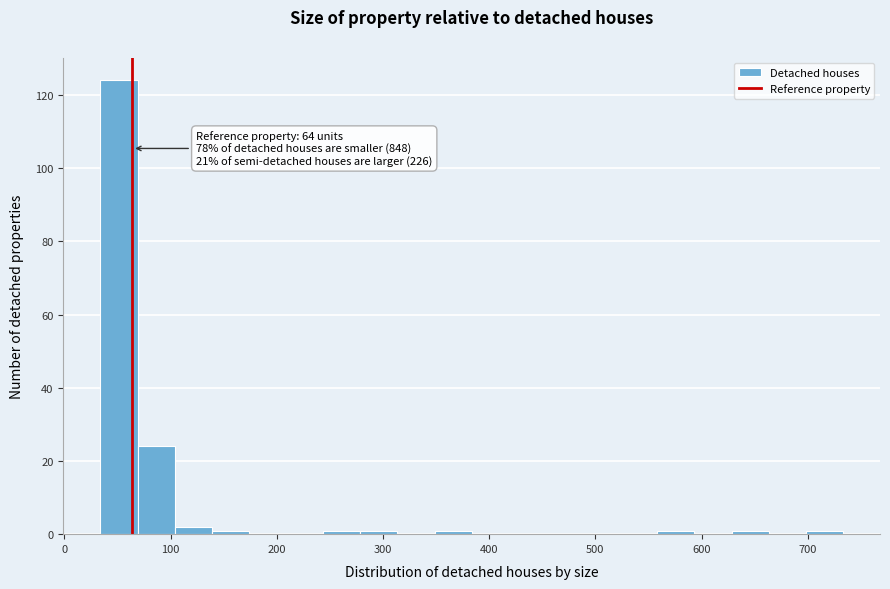

Read against the x-axis, roughly where is the centre of the tallest bar?

50